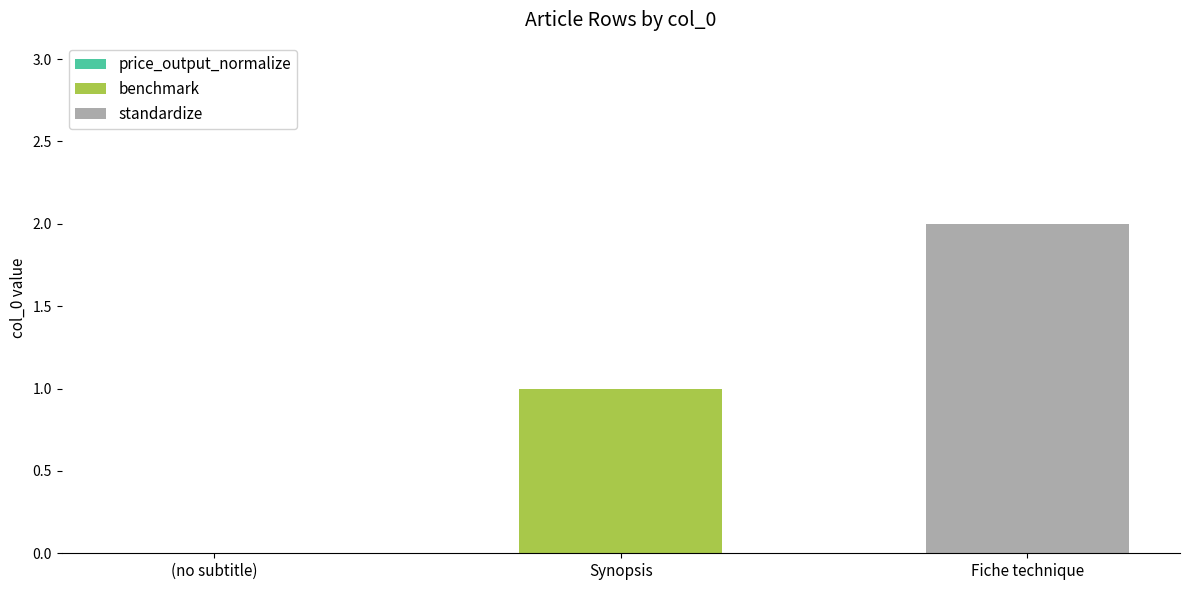

How many series are shown in this chart?

2